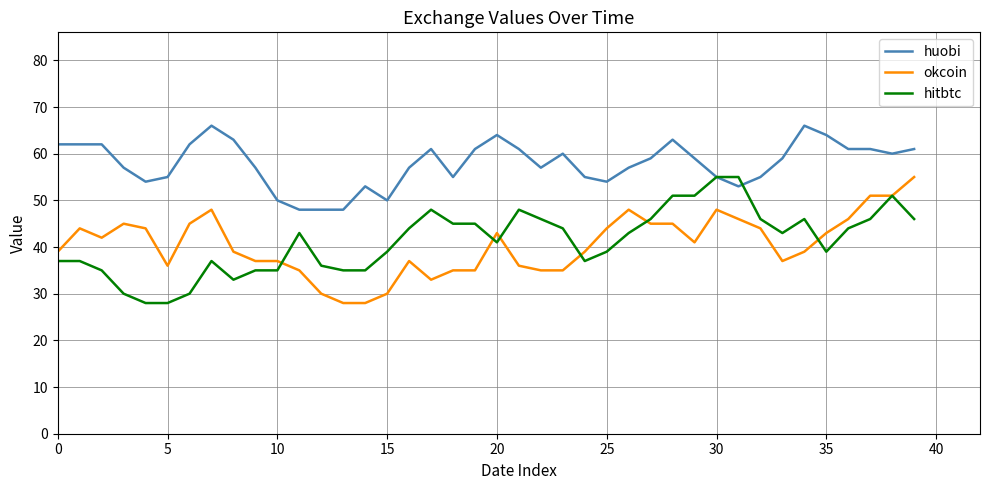

What is the highest value of the hitbtc series?

55